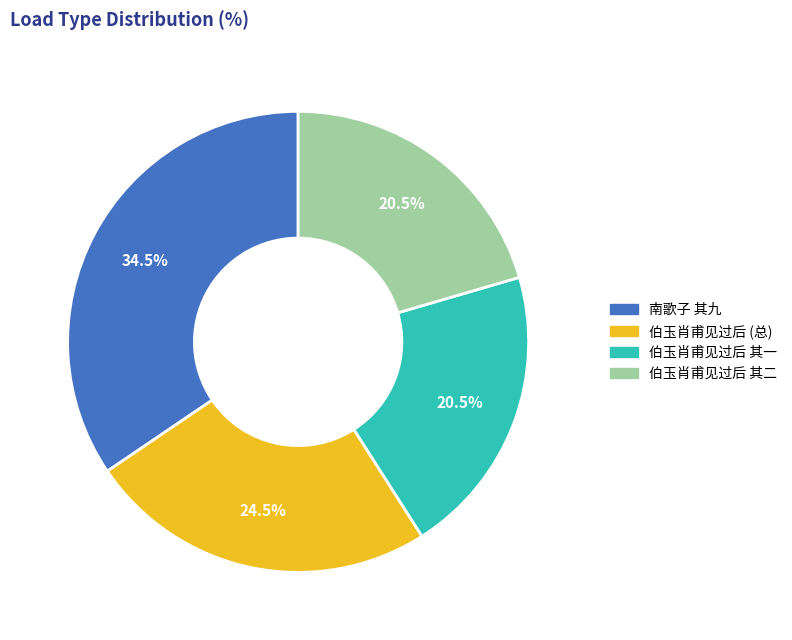

What is the total percentage of 南歌子 其九 and 伯玉肖甫见过后 (总)?

59.0%